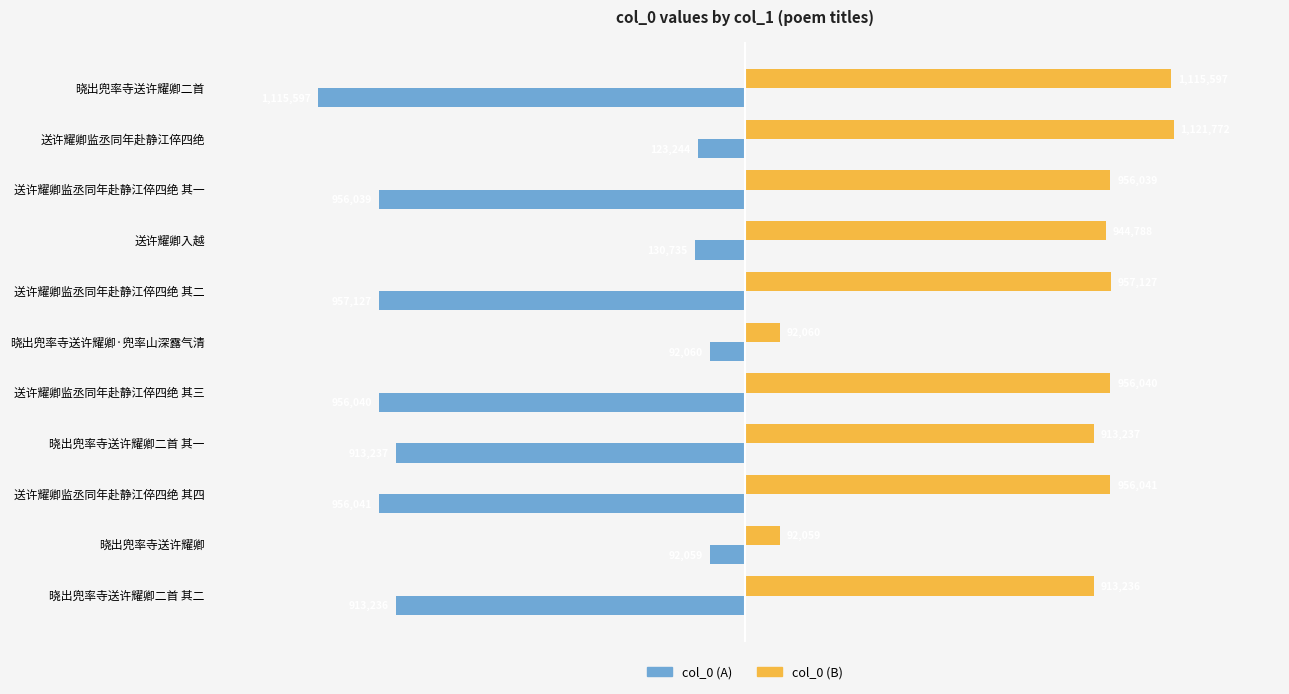

What are all the series names shown in the legend?

col_0 (A), col_0 (B)